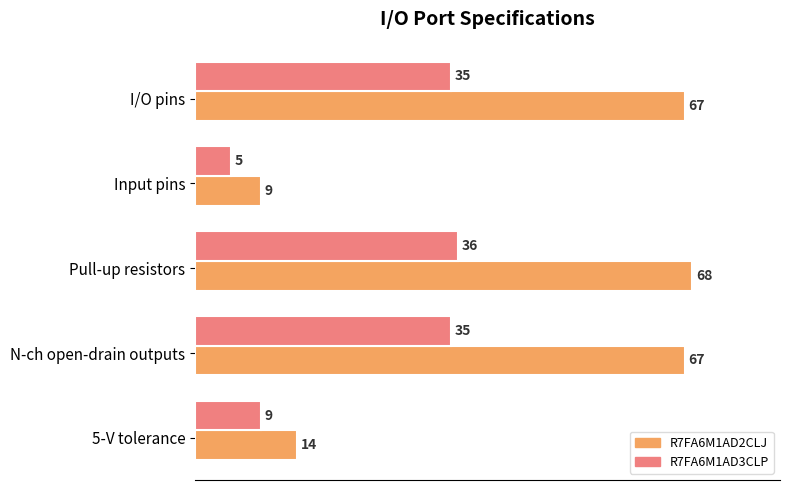

Where is R7FA6M1AD3CLP nearest to the value 20?

5-V tolerance